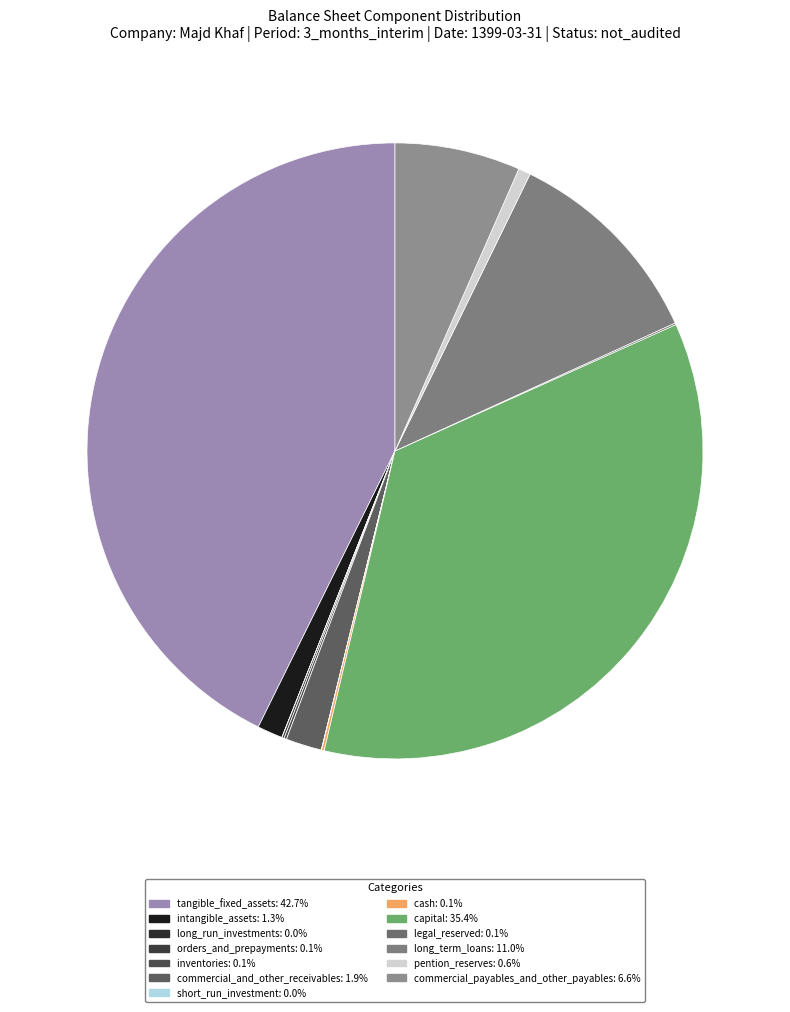

Is the sum of inventories and commercial_and_other_receivables greater than half?

No